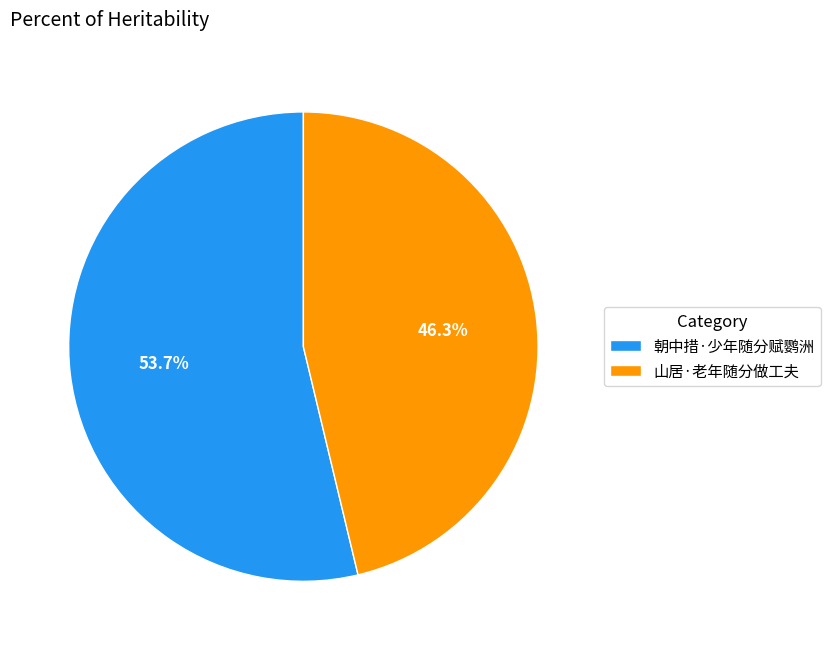

Which category has the smallest portion of the pie?

山居·老年随分做工夫